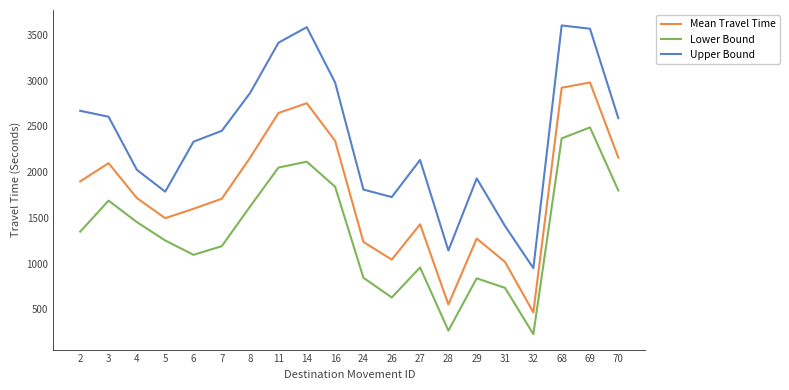

What is the difference between the maximum and minimum values in the Upper Bound series?

2656